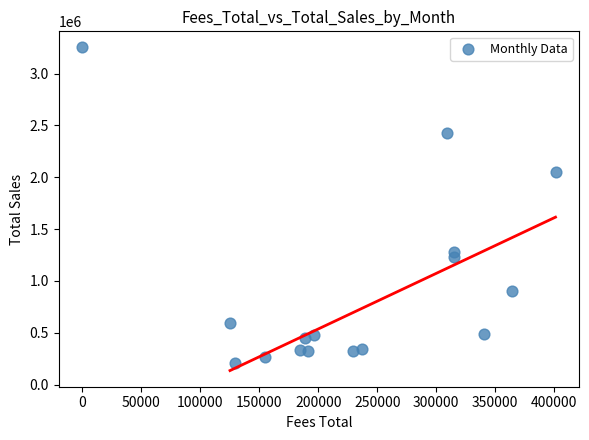

What Y value in the scatter plot is closest to 1728975?

2052290